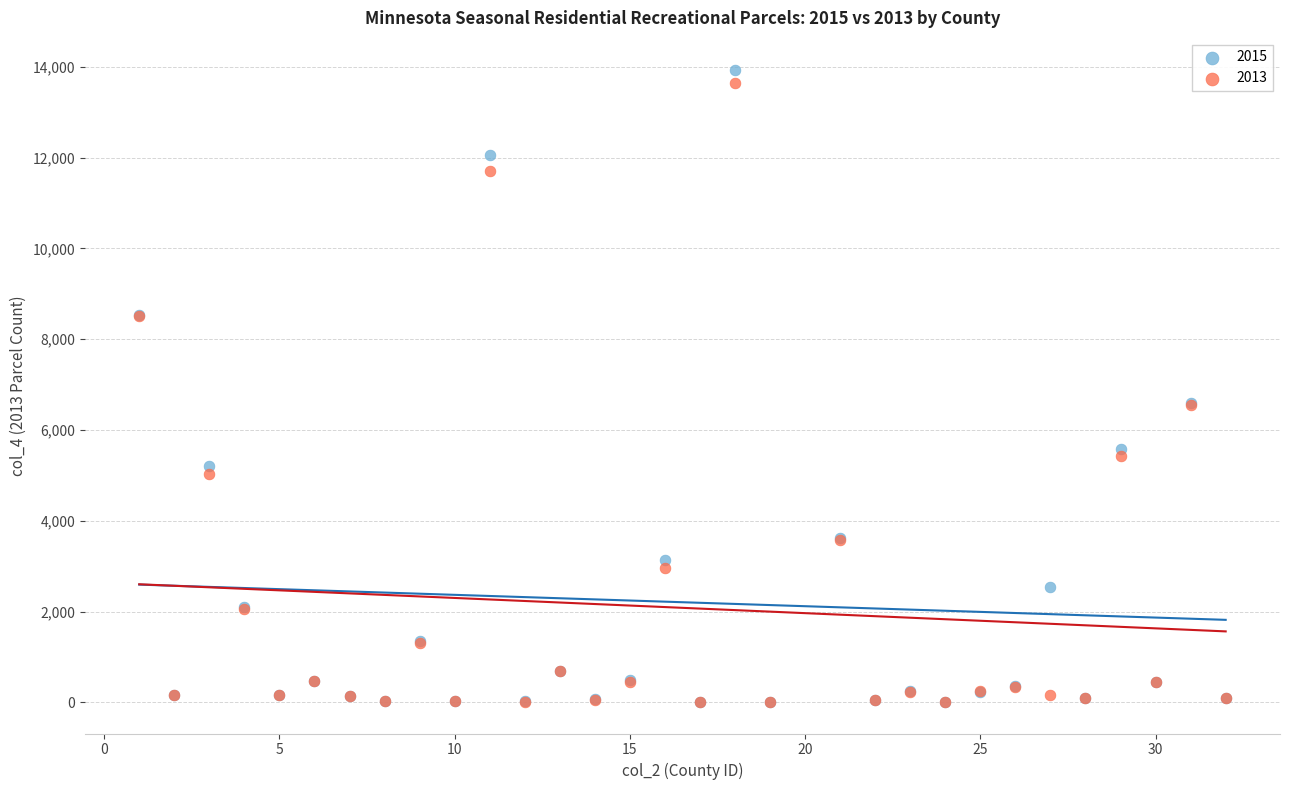

Which series contains the highest Y value?

2015